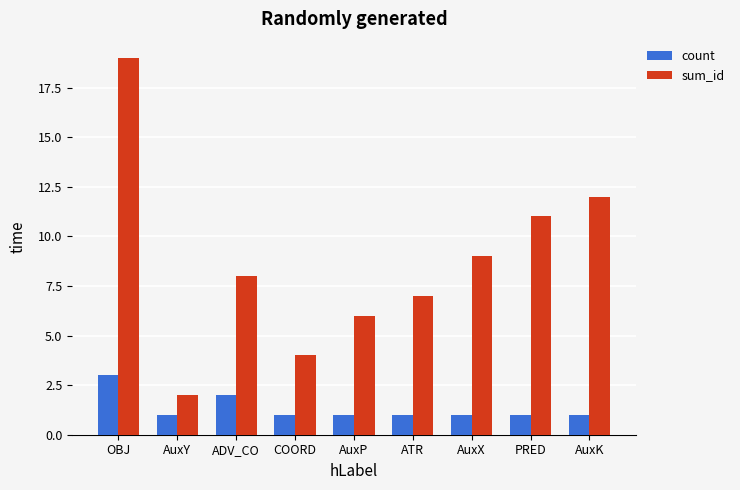

Is the value of count at PRED greater than the value of sum_id at AuxY?

No